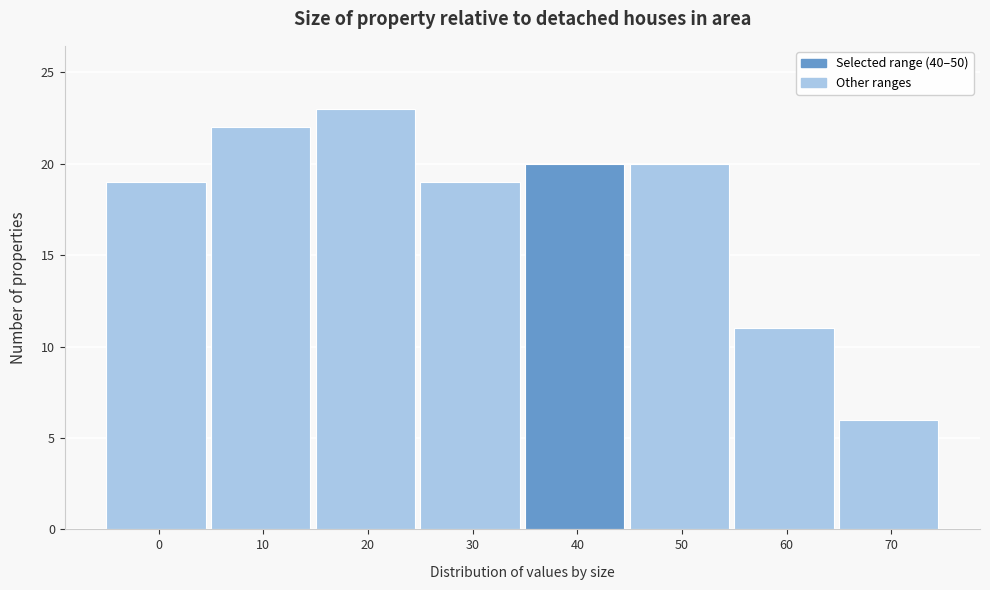

Reading right to left, what are all the values shown in this chart?

6	11	20	20	19	23	22	19